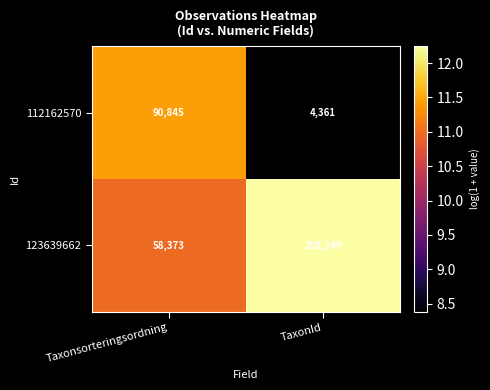

Which series has the widest spread of values?

123639662